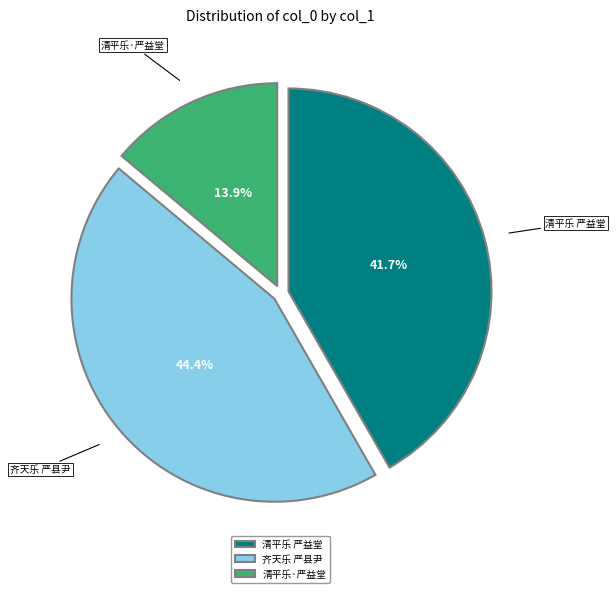

What is the largest slice in the pie chart?

齐天乐 严县尹